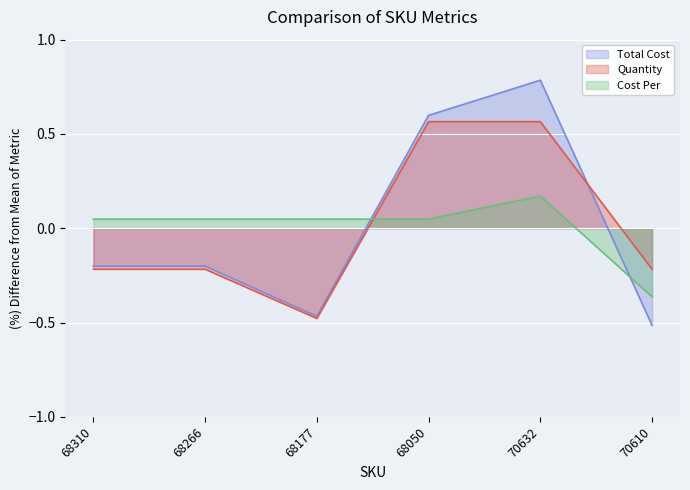

Count the Quantity values in the range 0 to 1.

2